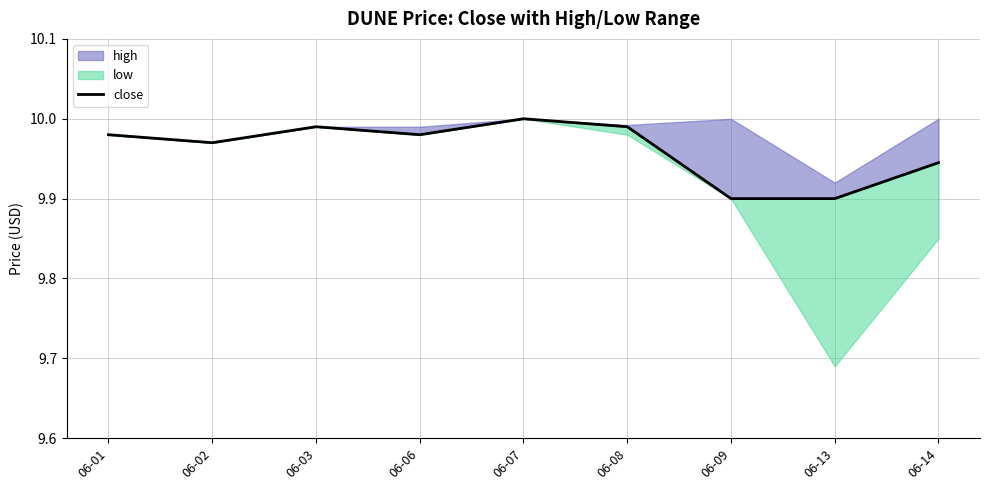

The value at 06-07 is 3.2. True or false?

False